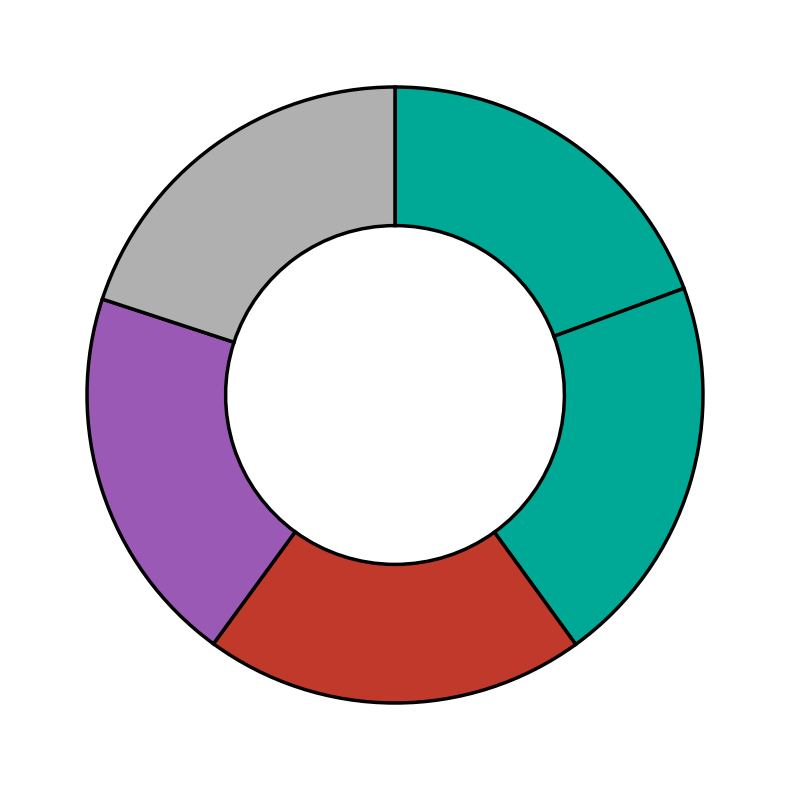

Is there a majority slice in this chart?

No